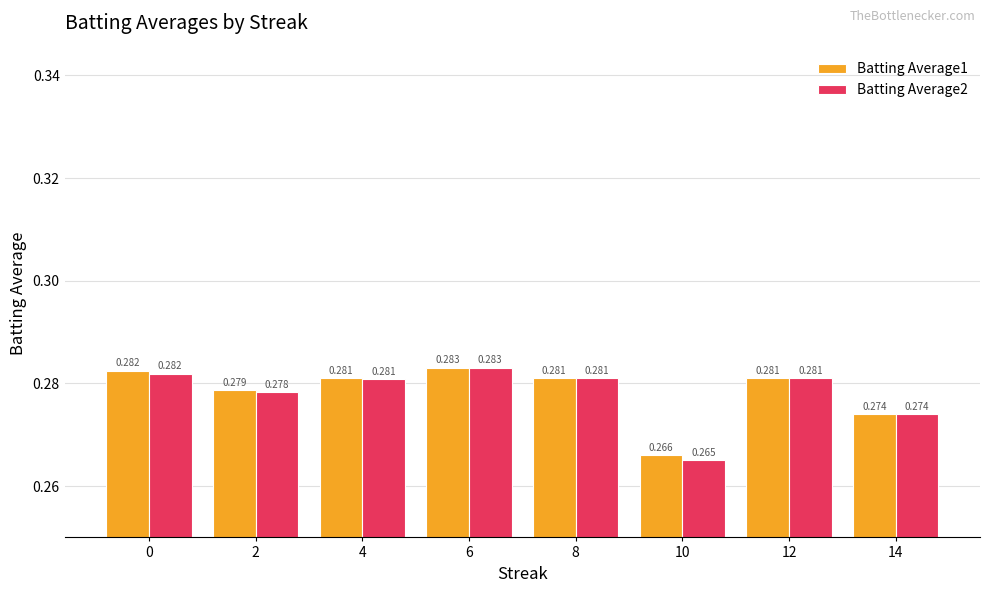

What is the sum of the Batting Average1 values at 12 and 8?

0.6